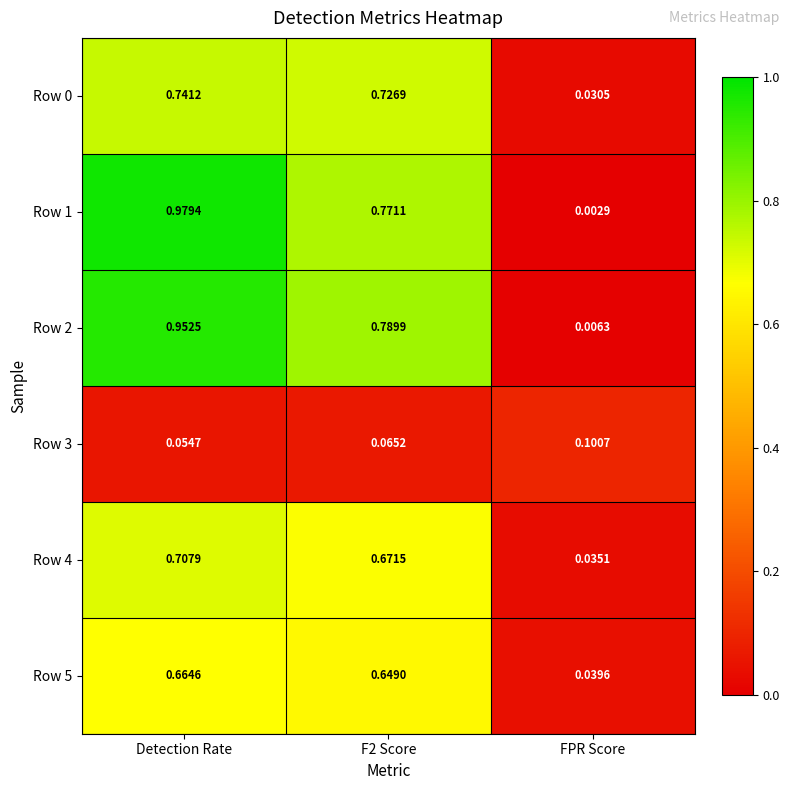

What is the total value across all series at Detection Rate?

4.1